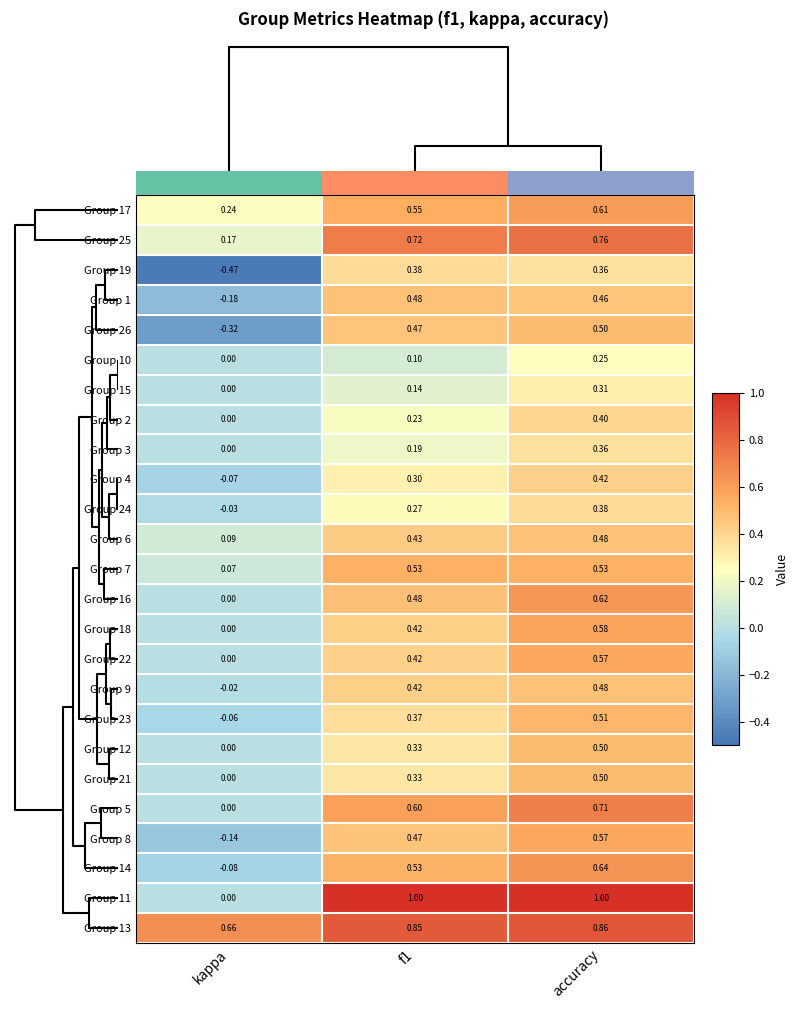

How many data points in Group 14 are less than 0?

1